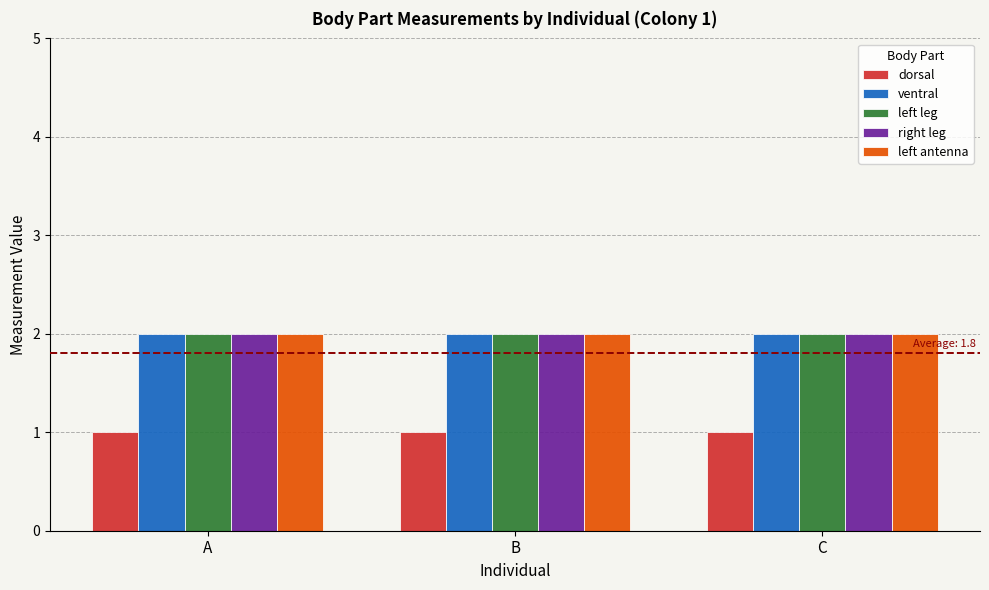

What are all the series names shown in the legend?

dorsal, ventral, left leg, right leg, left antenna